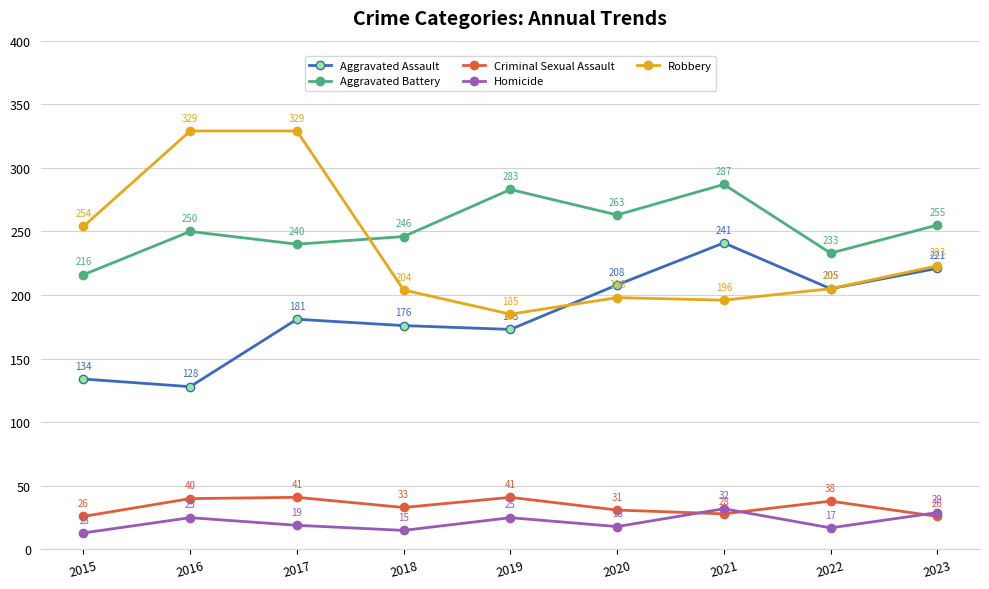

The value of Criminal Sexual Assault at 2016 is 55. True or false?

False